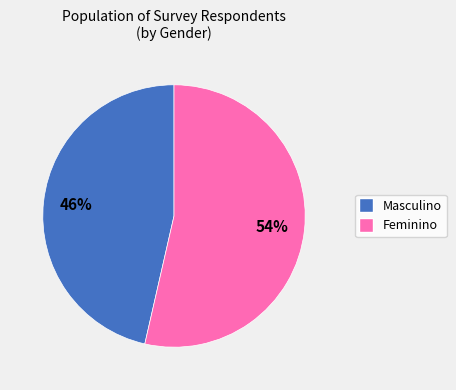

To the nearest percent, what is the combined percentage of Masculino and Feminino?

100%